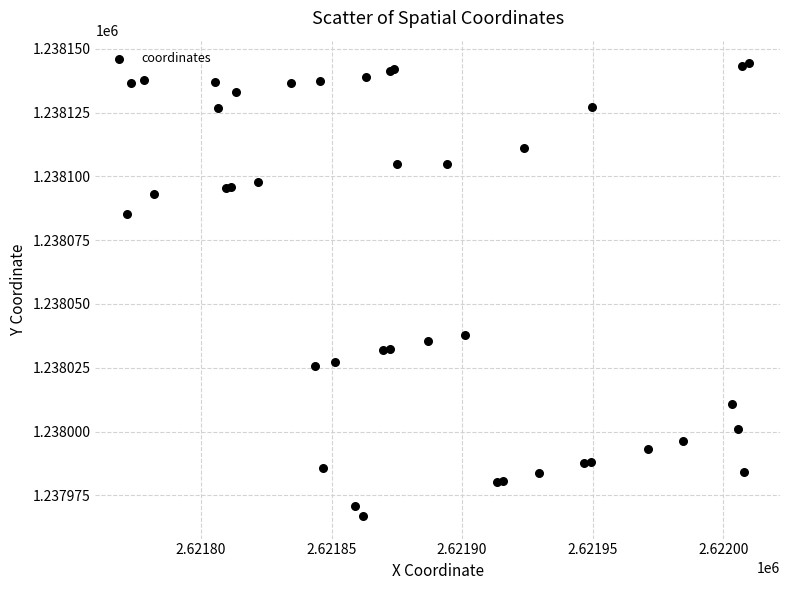

What Y value in the scatter plot is closest to 1238055?

1238038.0